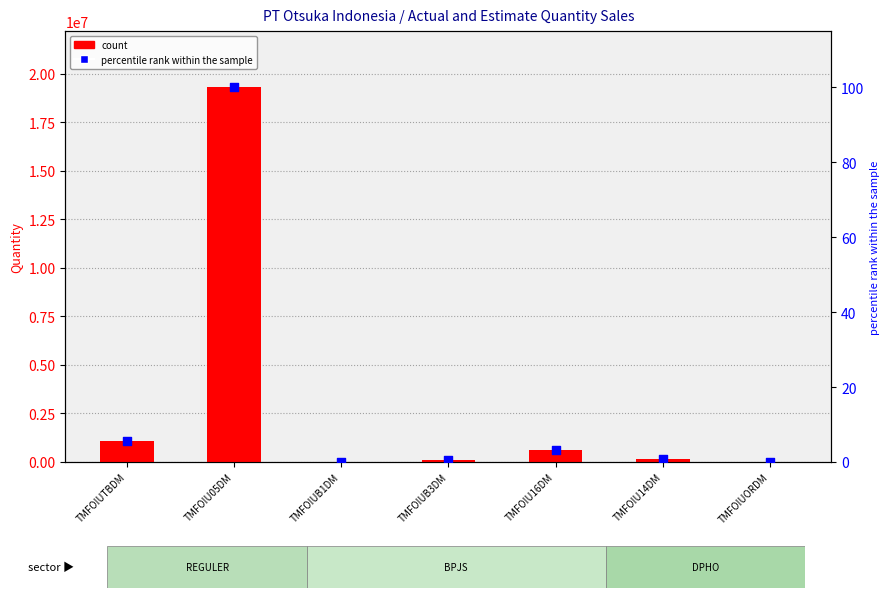

What are all the series names shown in the legend?

count, percentile rank within the sample